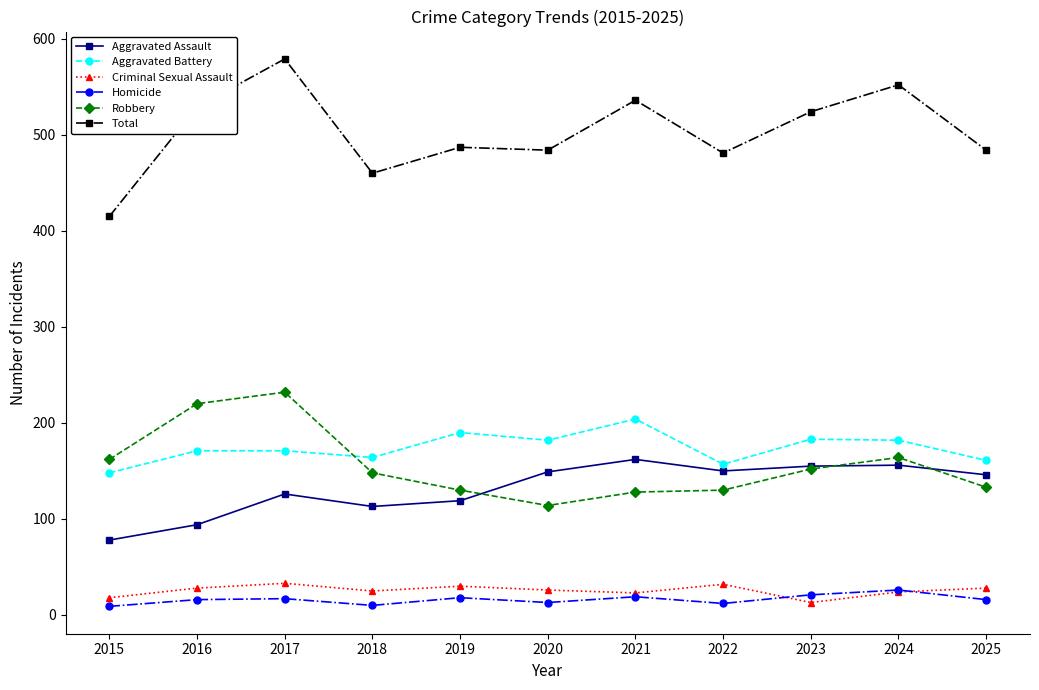

Which label corresponds to the largest value in the chart?

2017